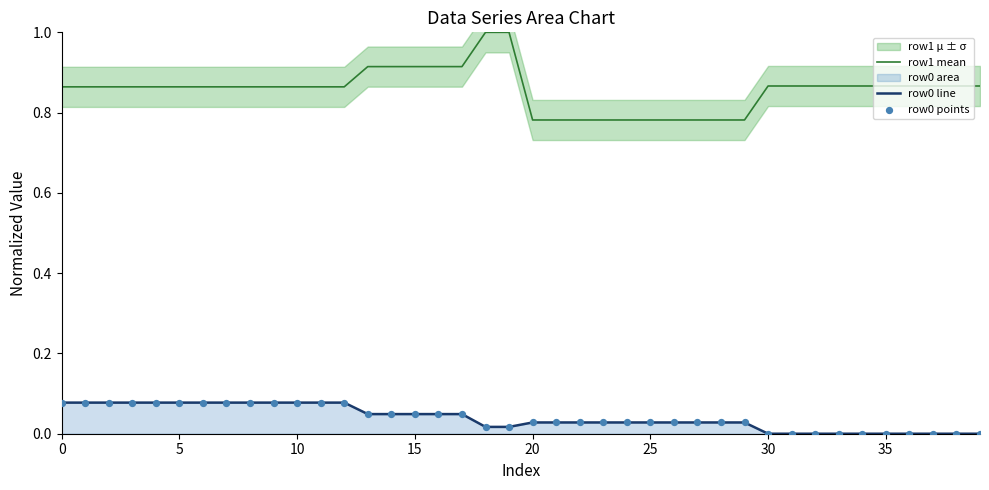

Which series has the largest total across all categories?

row1 mean